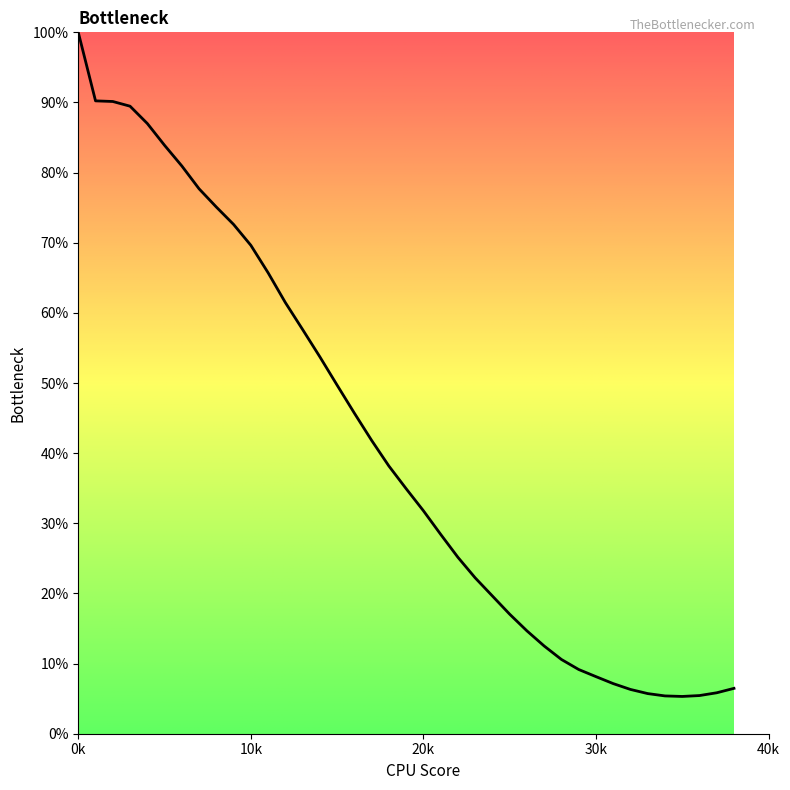

How many distinct data groups are displayed?

1